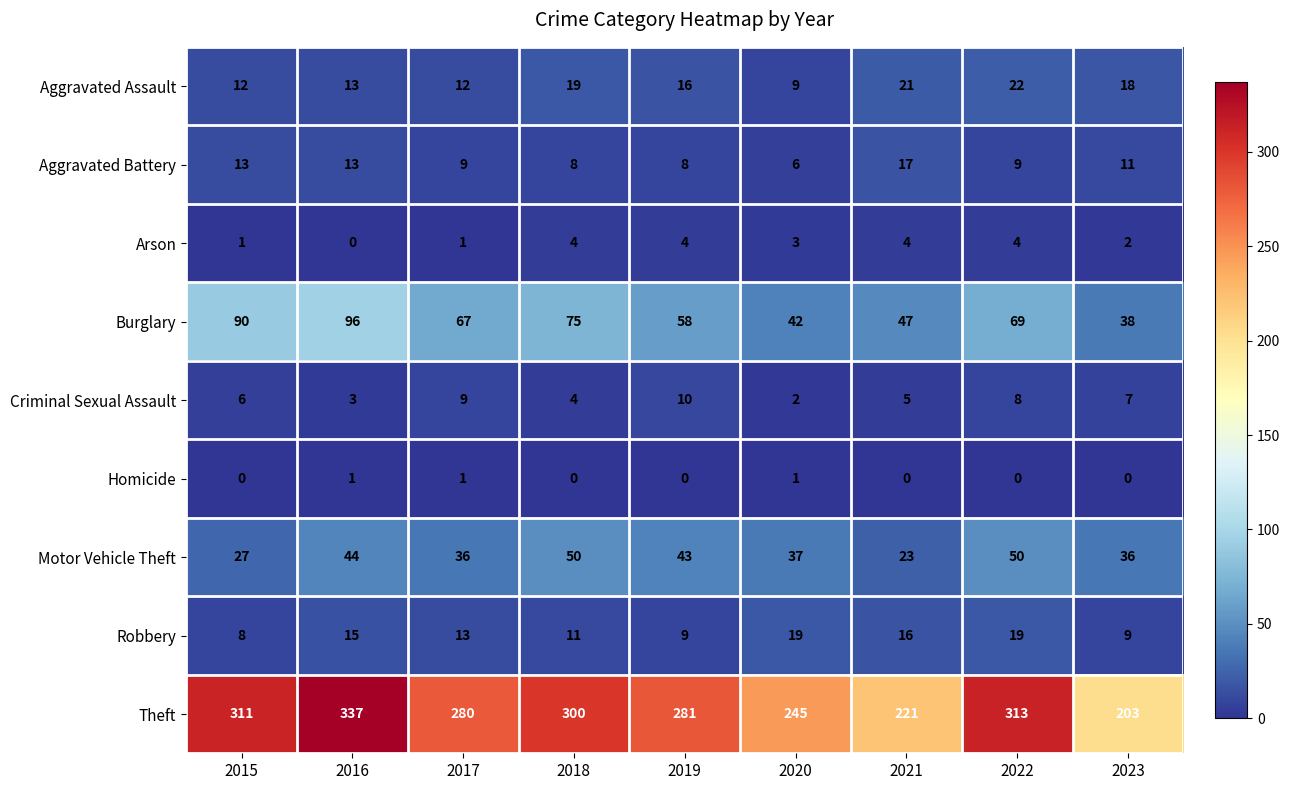

The value of Criminal Sexual Assault at 2018 is 1. True or false?

False